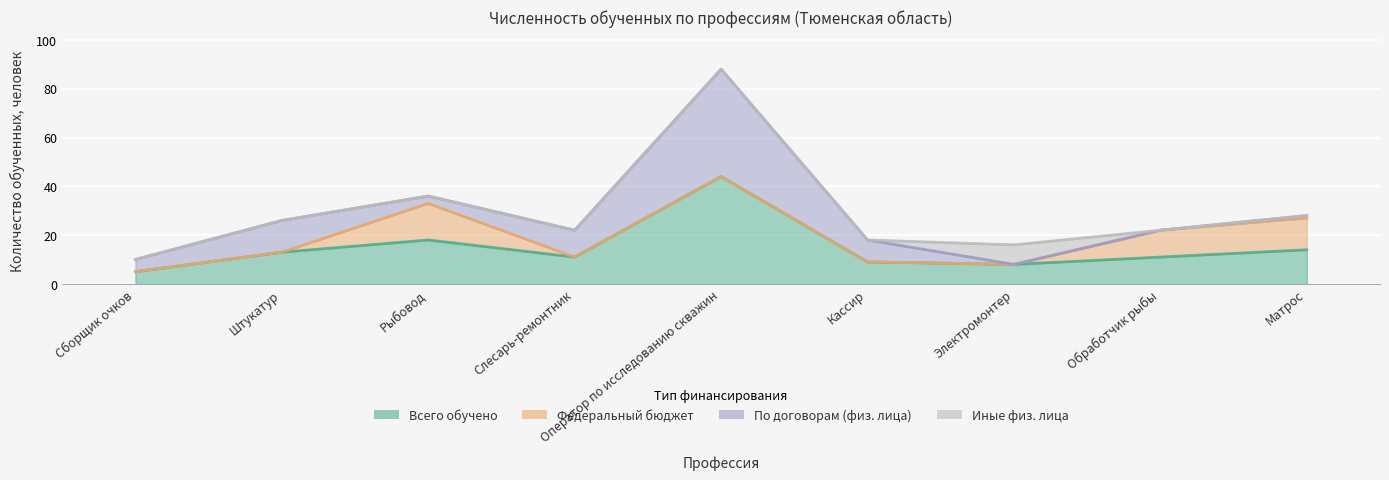

At which category does Всего обучено reach its first local valley?

Слесарь-ремонтник